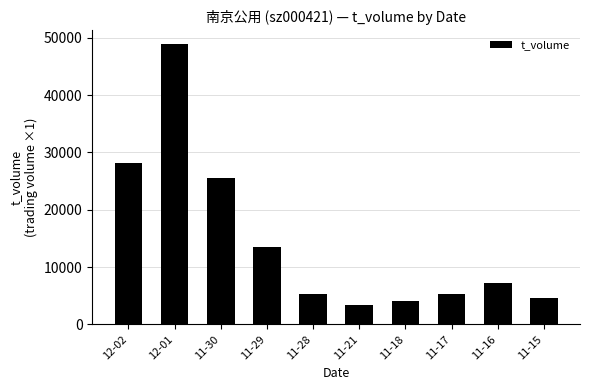

What is the average value?

14558